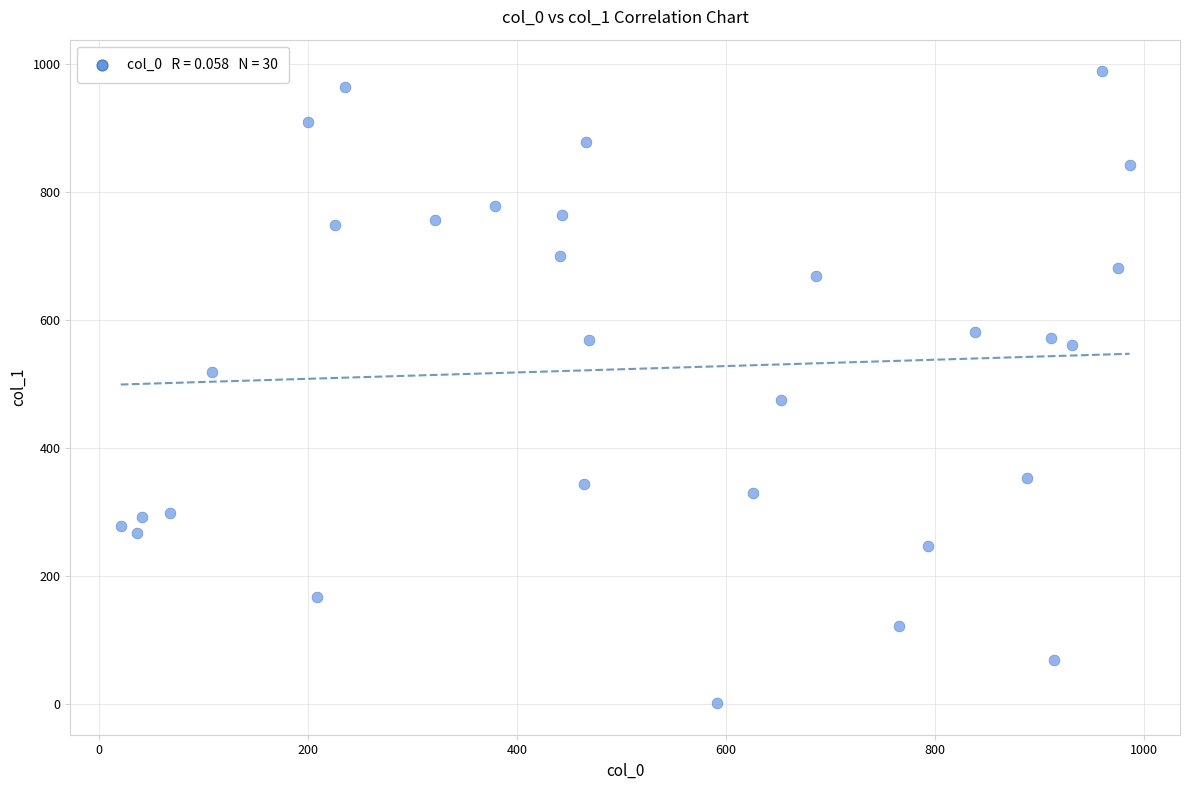

What is the range of X values (max minus min)?

965